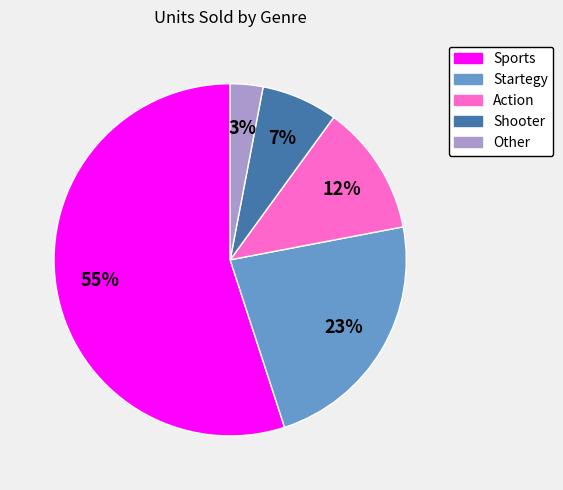

Rank the categories by value from highest to lowest.

Sports, Startegy, Action, Shooter, Other